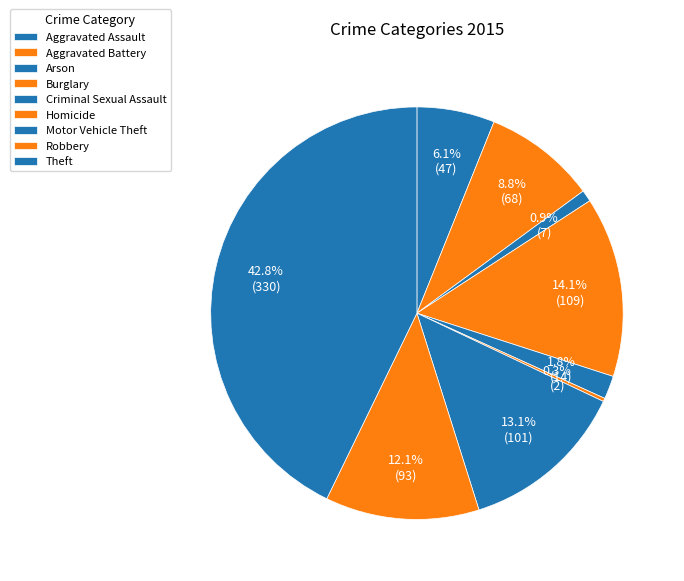

How many segments does this pie chart have?

9